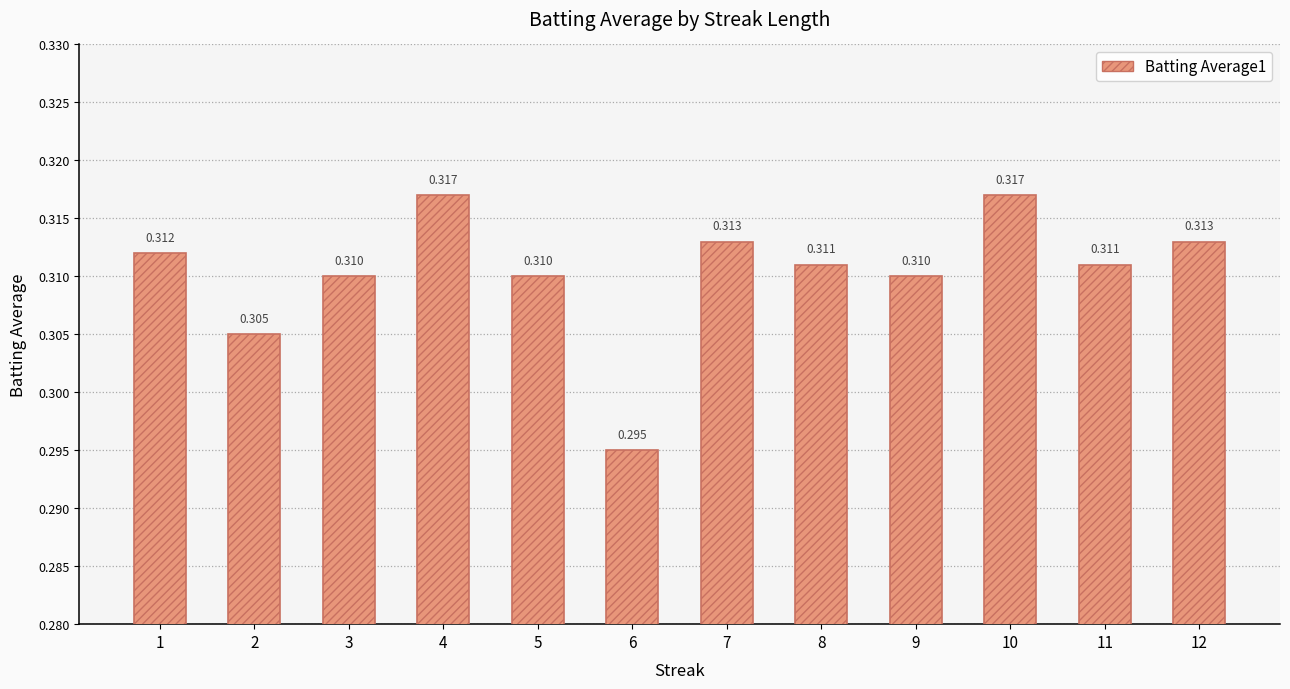

Reading left to right, what are all the values shown in this chart?

1=0.3	2=0.3	3=0.3	4=0.3	5=0.3	6=0.3	7=0.3	8=0.3	9=0.3	10=0.3	11=0.3	12=0.3